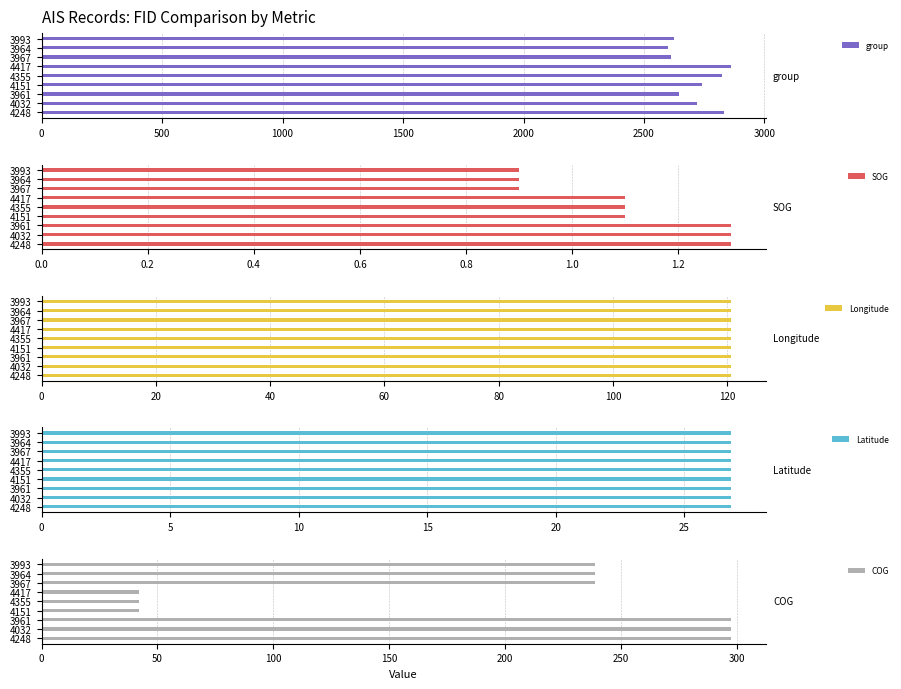

Is it true that group equals 1231 at 4417?

False